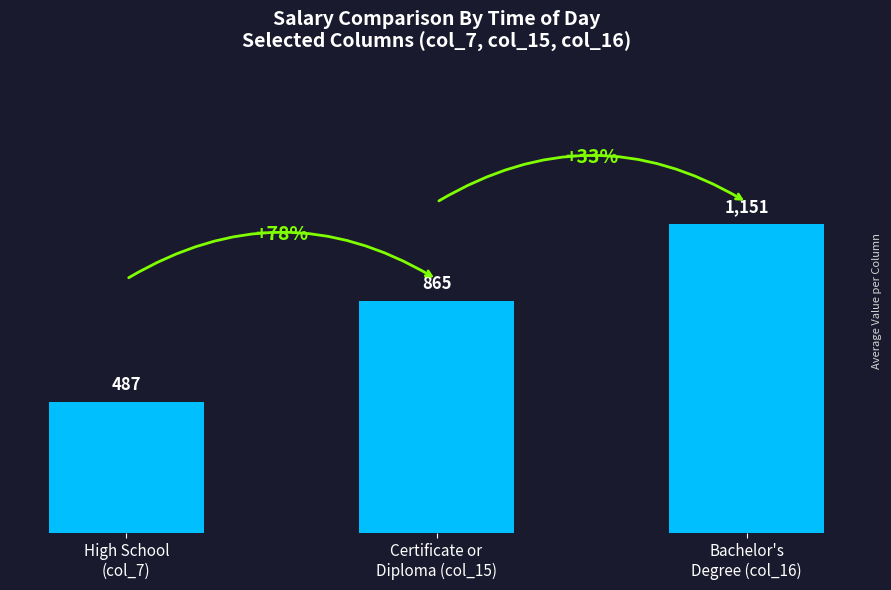

Read the value at Certificate or
Diploma (col_15).

865.4